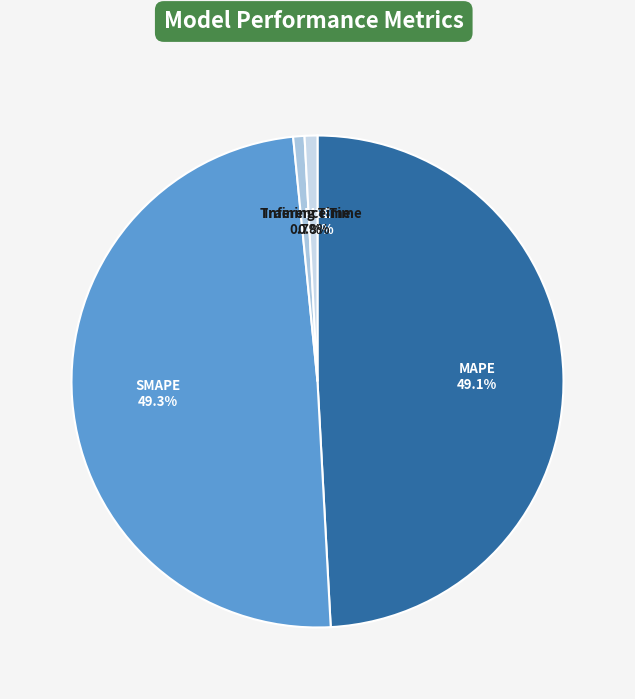

Does Training Time represent more than half of the total?

No